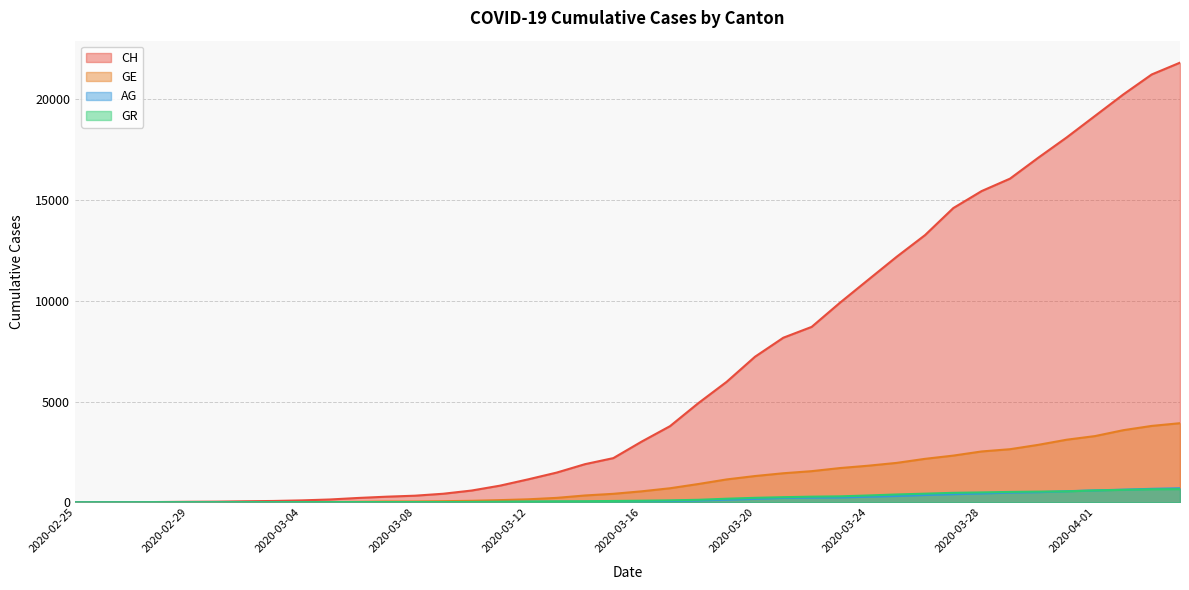

What are all the series names shown in the legend?

CH, GE, AG, GR